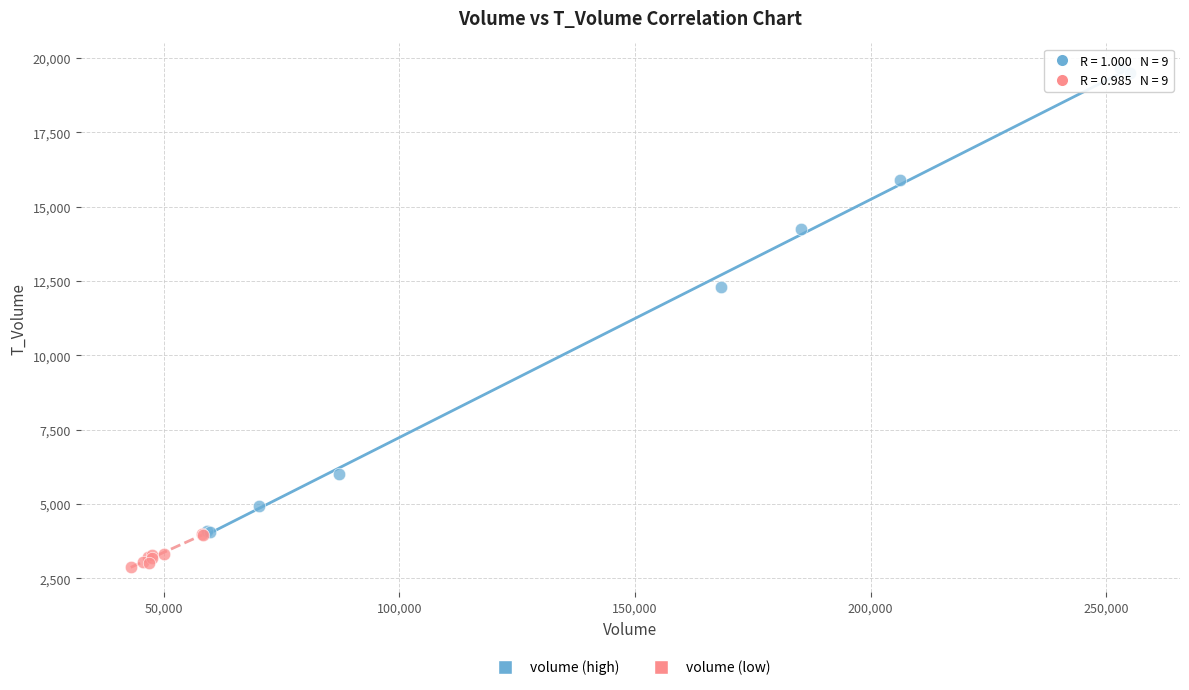

Which series reaches the maximum Y coordinate?

volume (high)